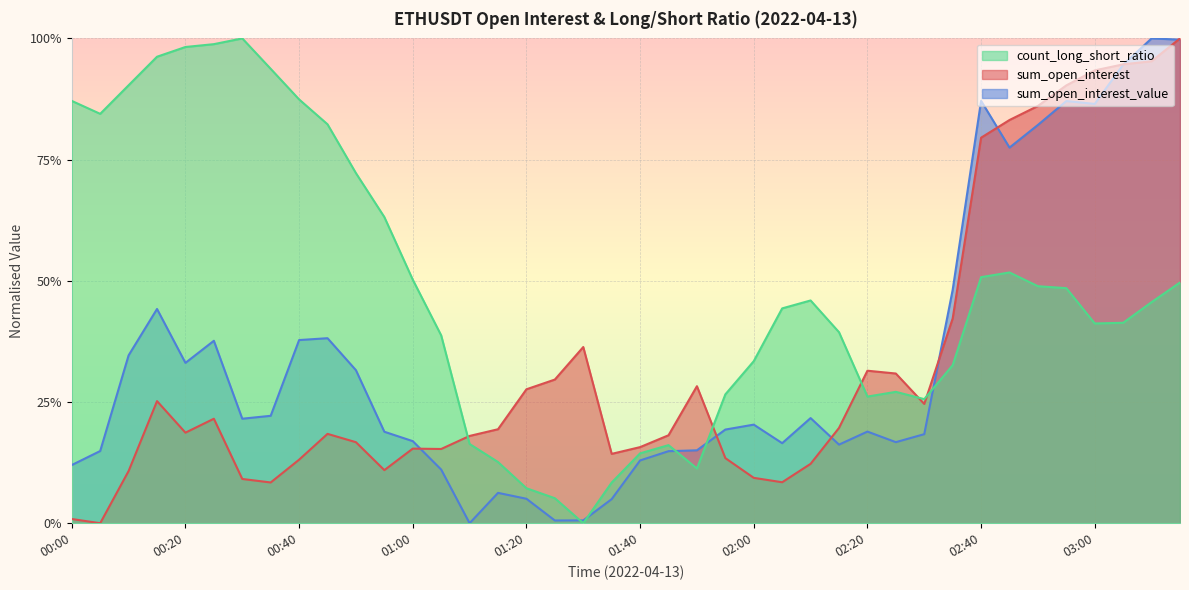

How many intersections are there between sum_open_interest_value and count_long_short_ratio?

5